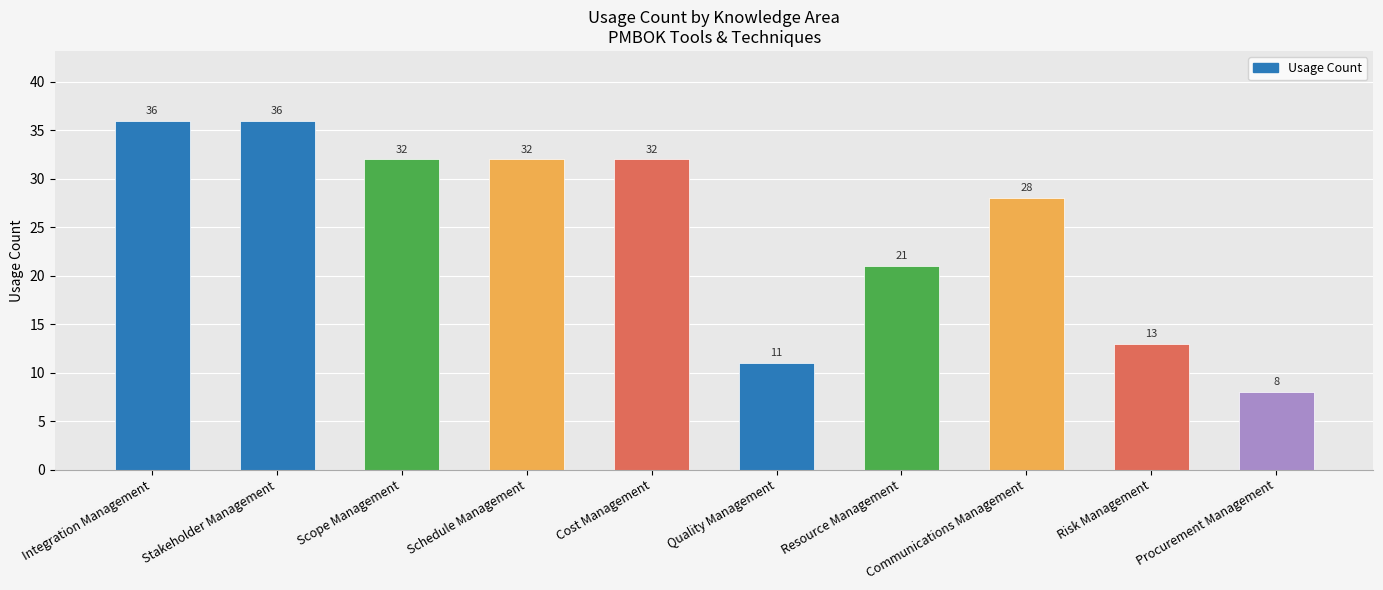

True or false: the data shows 36 at Integration Management.

True